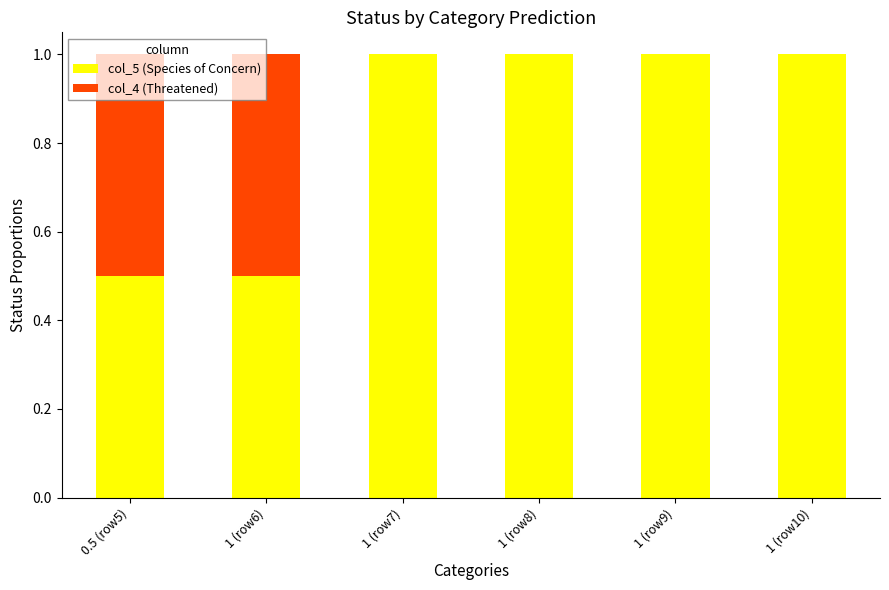

What is the maximum value for col_5 (Species of Concern)?

1.0